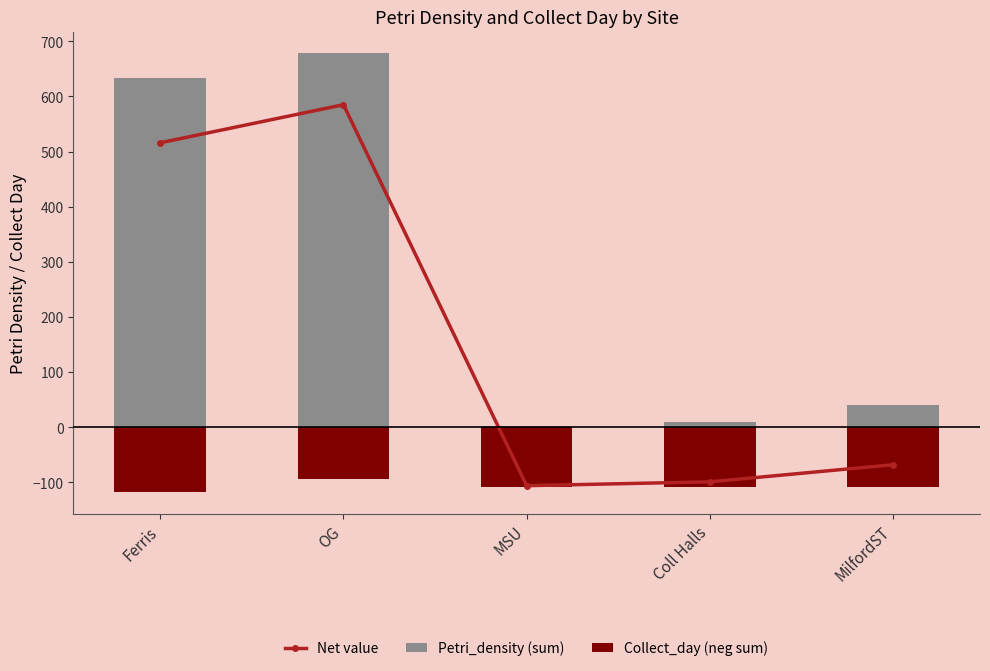

What is the sum of all Petri_density (sum) values?

1362